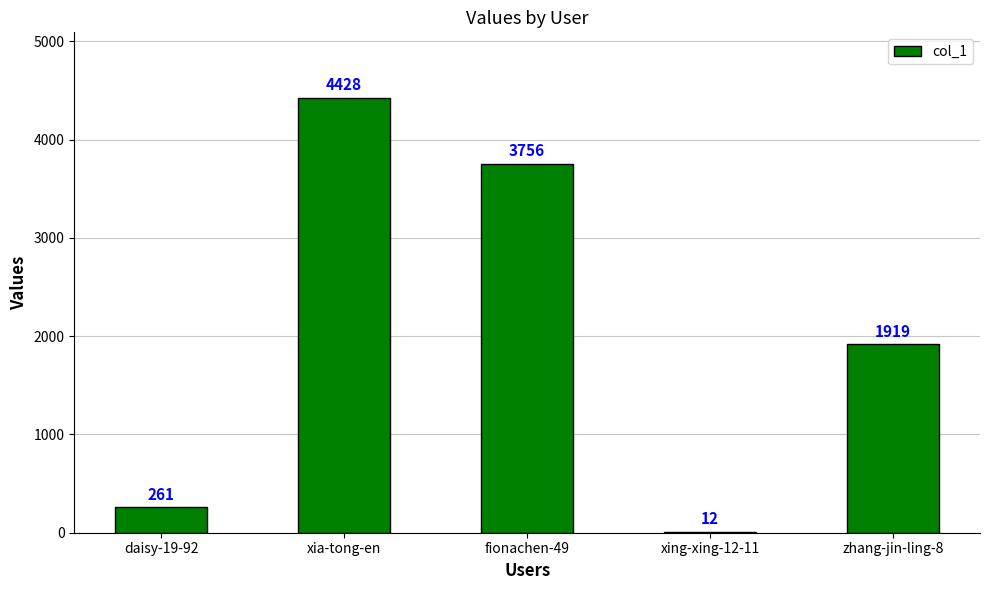

Between fionachen-49 and xia-tong-en, which is larger?

xia-tong-en